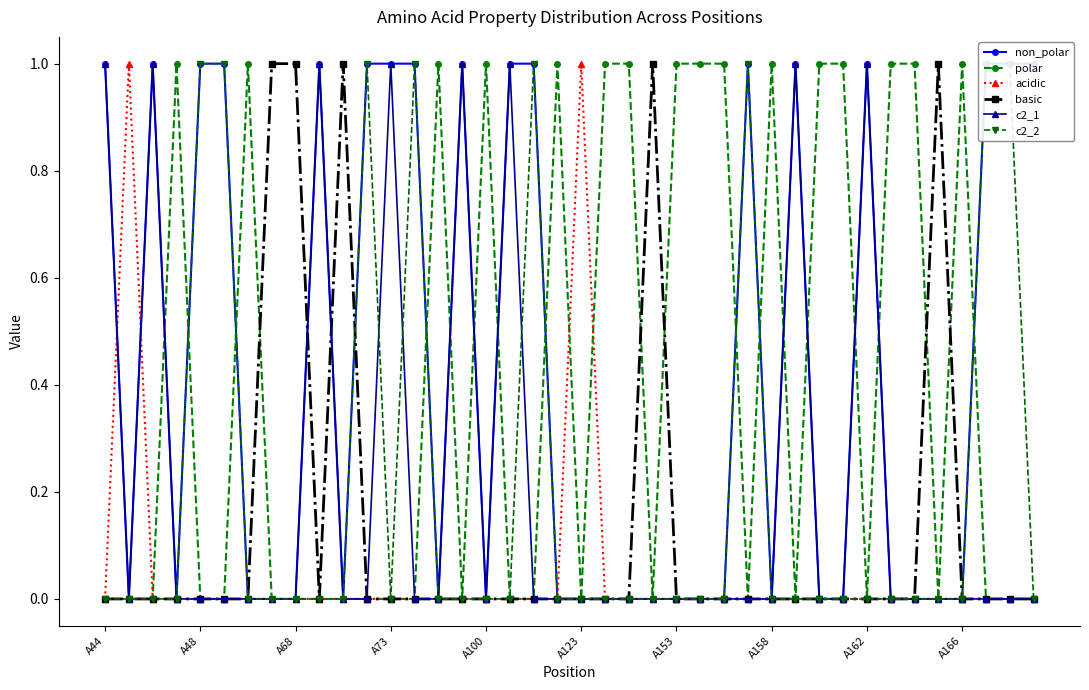

Reading left to right, list all the values displayed in this chart.

non_polar: 1	0	1	0	1	1	0	0	0	1	0	1	1	1	0	1	0	1	1	0	0	0	0	0	0	0	0	1	0	1	0	0	1	0	0	0	0	1	1	1
polar: 0	0	0	1	0	0	1	0	0	0	0	0	0	0	1	0	1	0	0	1	0	1	1	0	1	1	1	0	1	0	1	1	0	1	1	0	1	0	0	0
acidic: 0	1	0	0	0	0	0	0	0	0	0	0	0	0	0	0	0	0	0	0	1	0	0	0	0	0	0	0	0	0	0	0	0	0	0	0	0	0	0	0
basic: 0	0	0	0	0	0	0	1	1	0	1	0	0	0	0	0	0	0	0	0	0	0	0	1	0	0	0	0	0	0	0	0	0	0	0	1	0	0	0	0
c2_1: 1	0	1	0	0	0	0	0	0	1	0	0	1	0	0	1	0	1	0	0	0	0	0	0	0	0	0	0	0	1	0	0	1	0	0	0	0	0	0	0
c2_2: 0	0	0	0	1	1	0	0	0	0	0	1	0	1	0	0	0	0	1	0	0	0	0	0	0	0	0	1	0	0	0	0	0	0	0	0	0	1	1	0